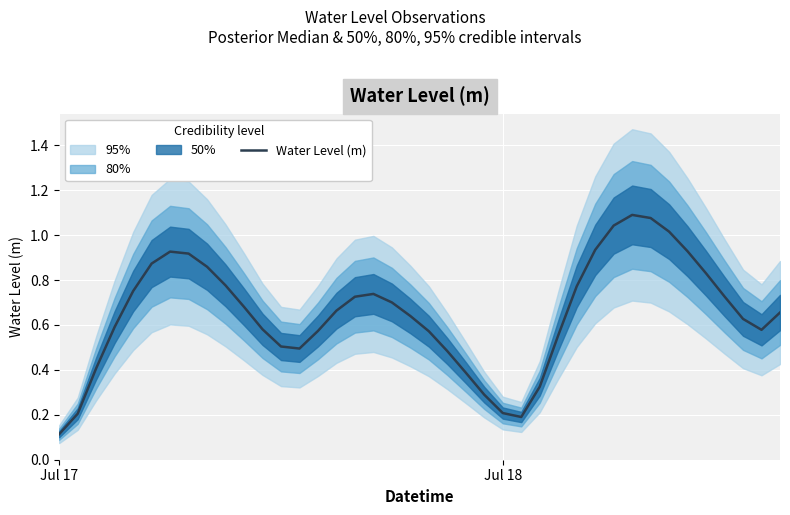

At which category does the chart reach its minimum across all series?

Jul 17